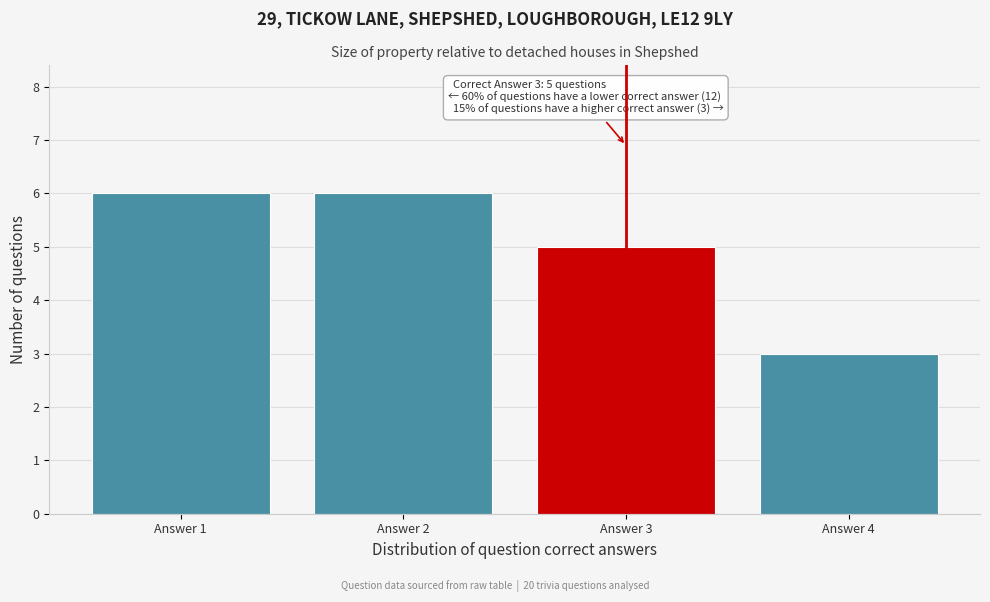

Reading left to right, transcribe all the data shown in this chart.

6	6	5	3